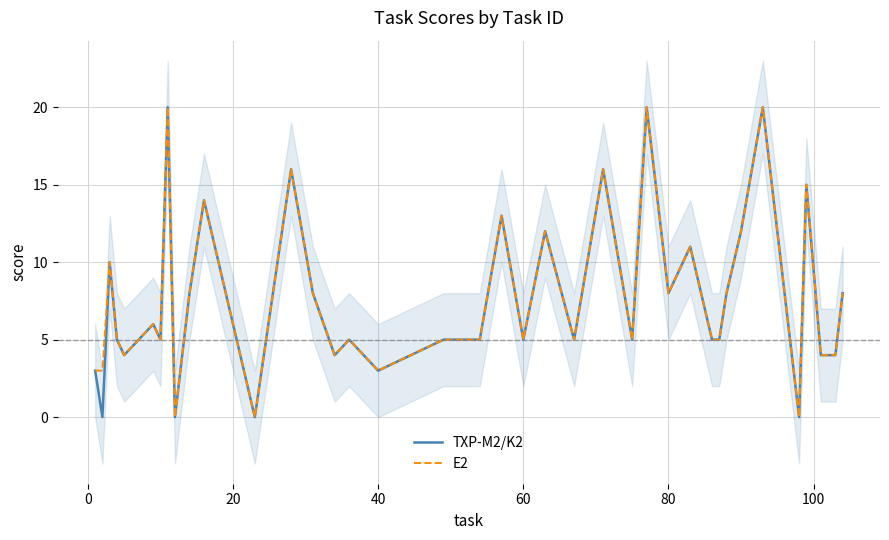

Rank the series by their average value, from highest to lowest.

E2, TXP-M2/K2